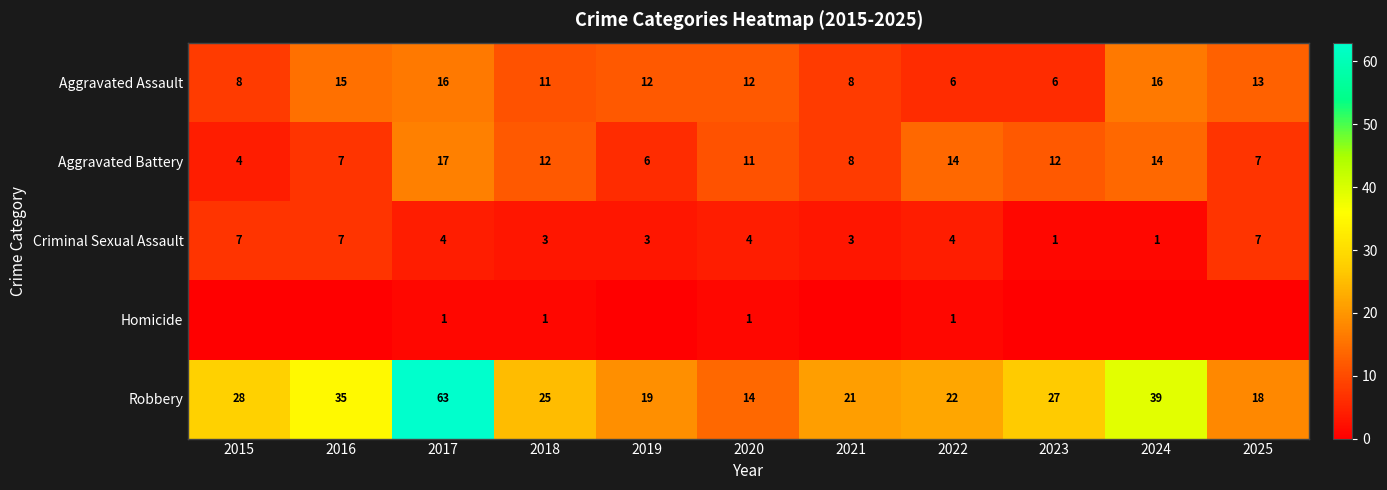

What is the total value across all series at 2025?

45